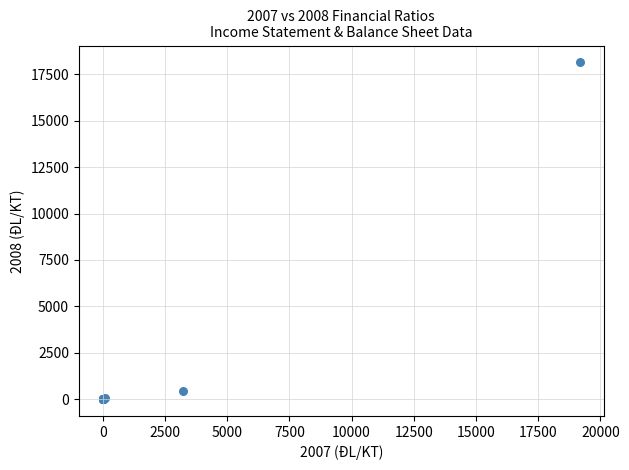

What Y value in the scatter plot is closest to 9075?

432.0